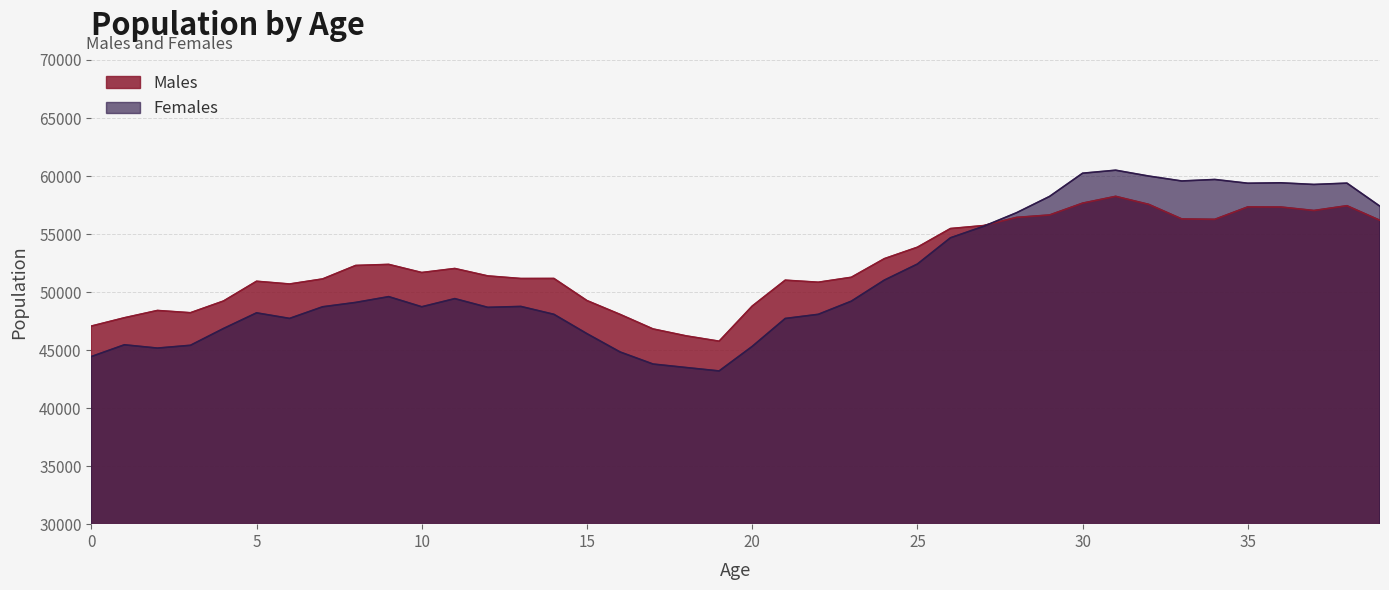

Rank the series at 16 from highest to lowest value.

Males, Females